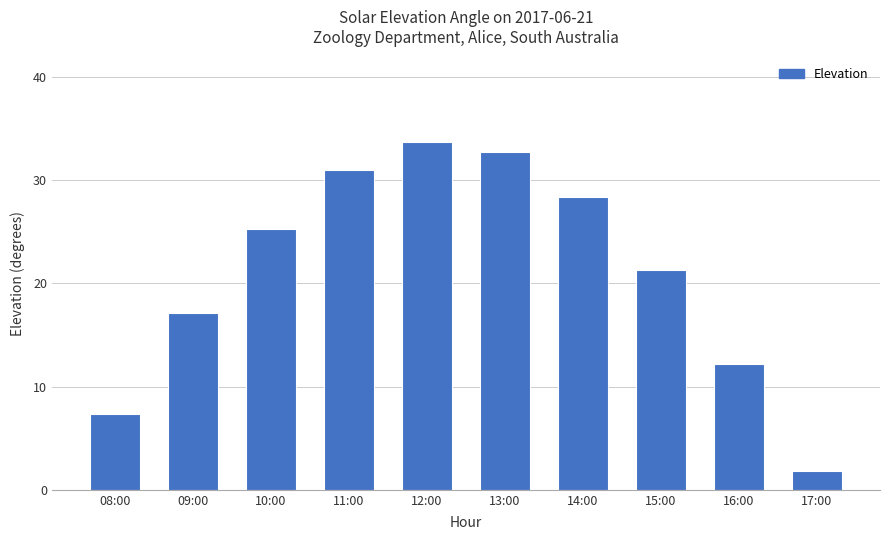

Reading left to right, extract all data points from this chart.

7.3	17.1	25.3	31.0	33.7	32.7	28.4	21.3	12.2	1.8